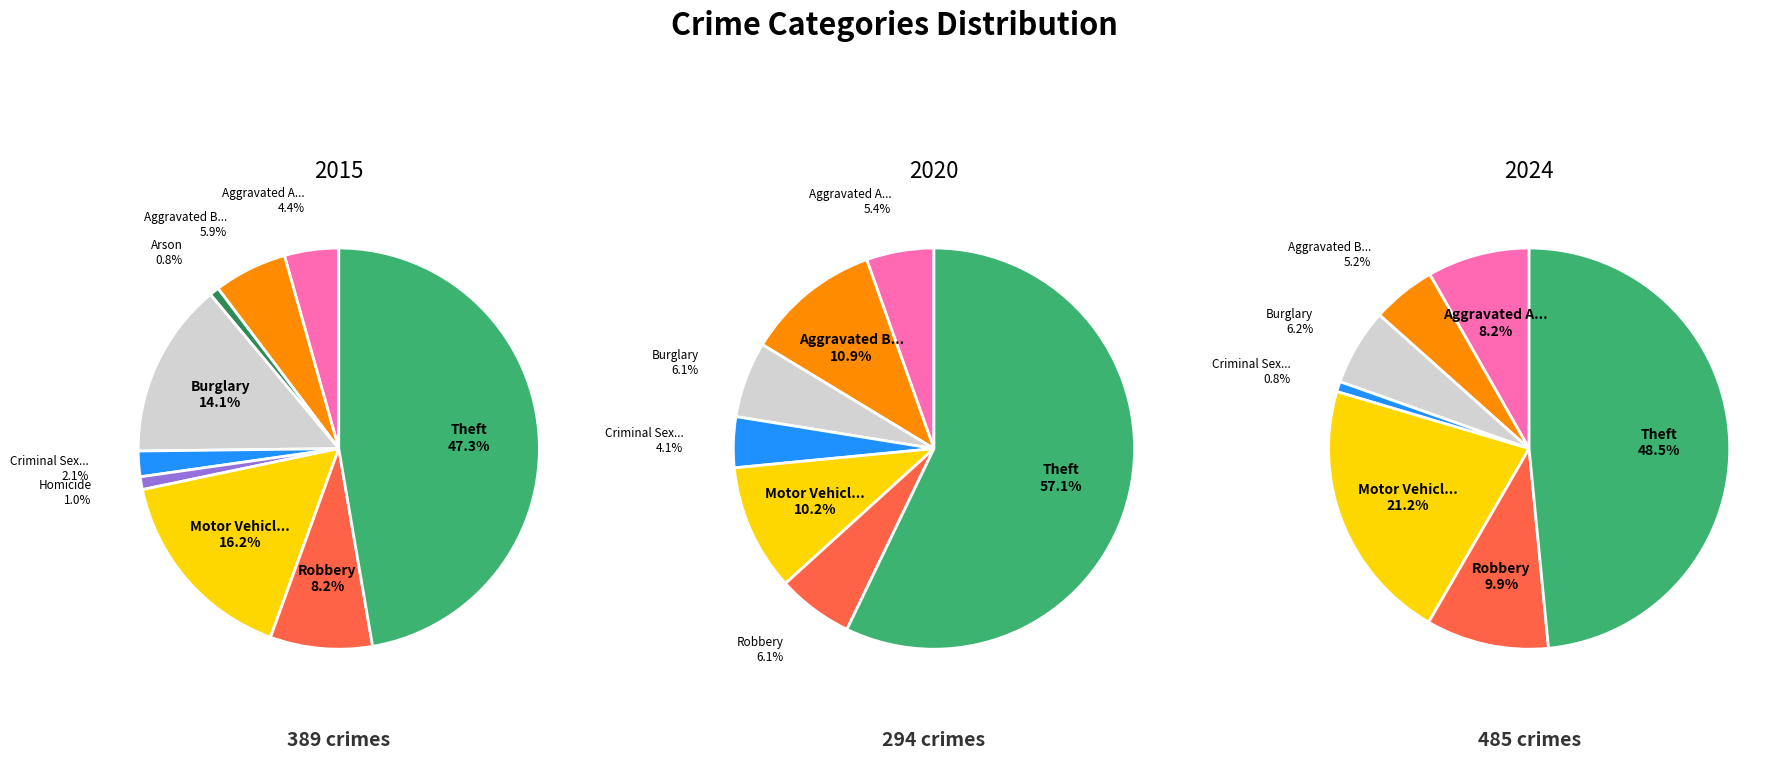

Does Burglary represent more than half of the total?

No